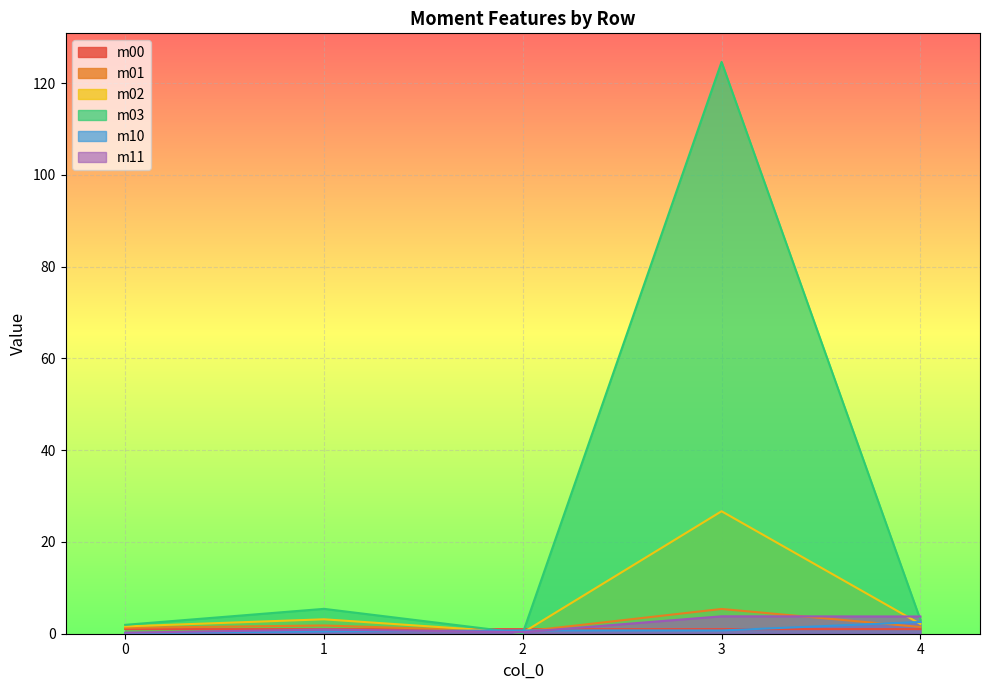

True or false: m01 has more than 2 points higher than both neighbors.

False